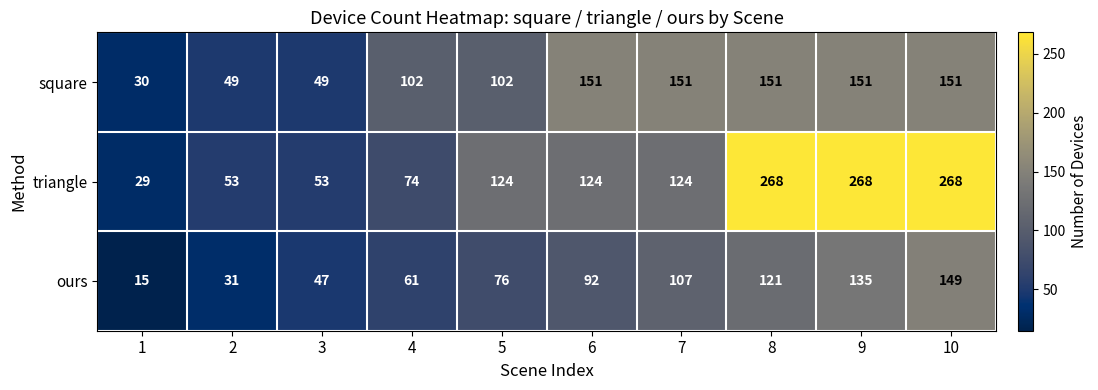

Which category has the lowest value across all series?

1